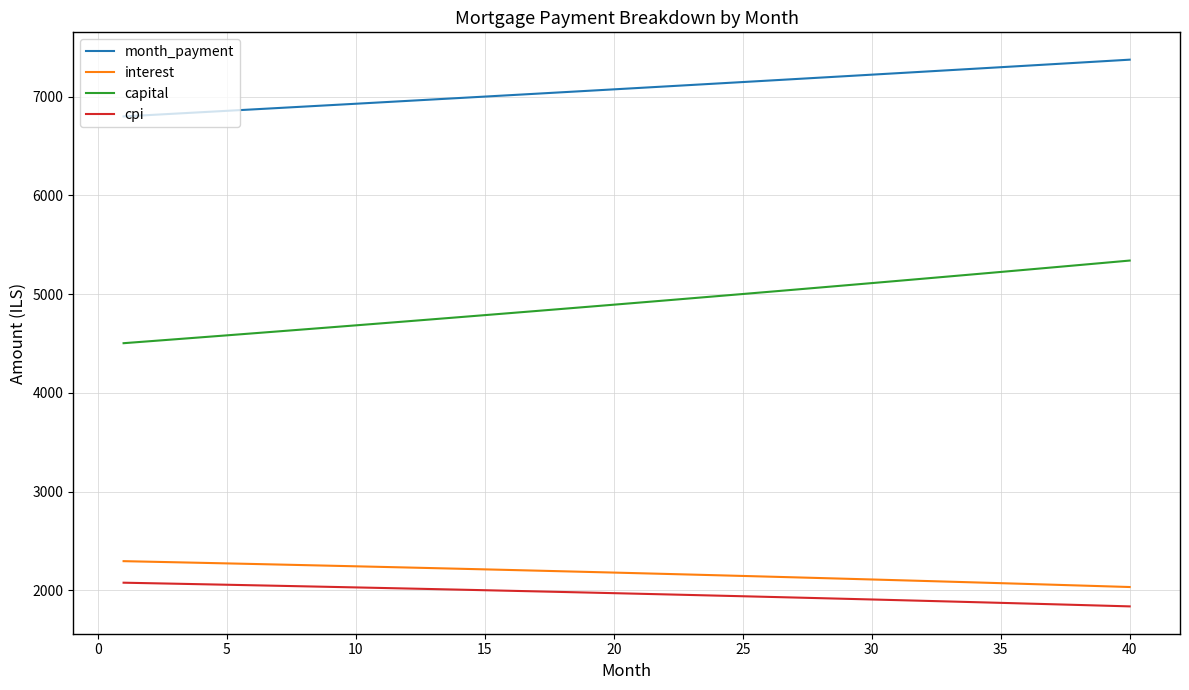

At how many categories does at least one series exceed 5729?

40